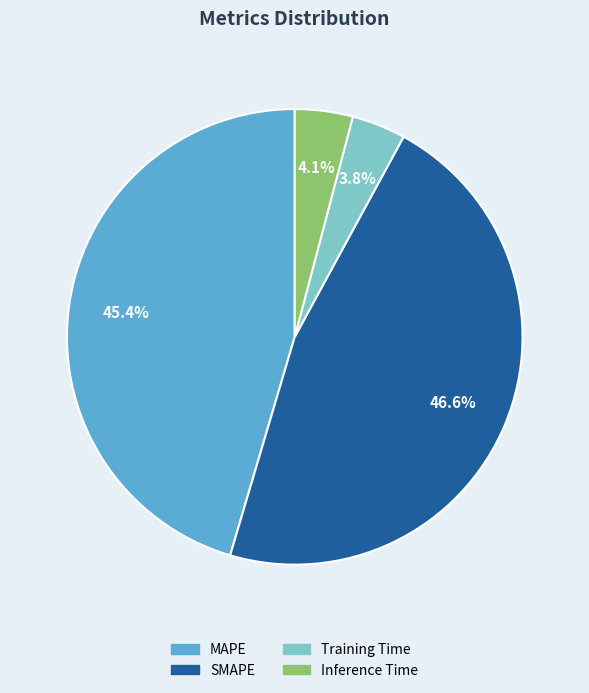

Is it true that Inference Time is 4% of the pie?

True